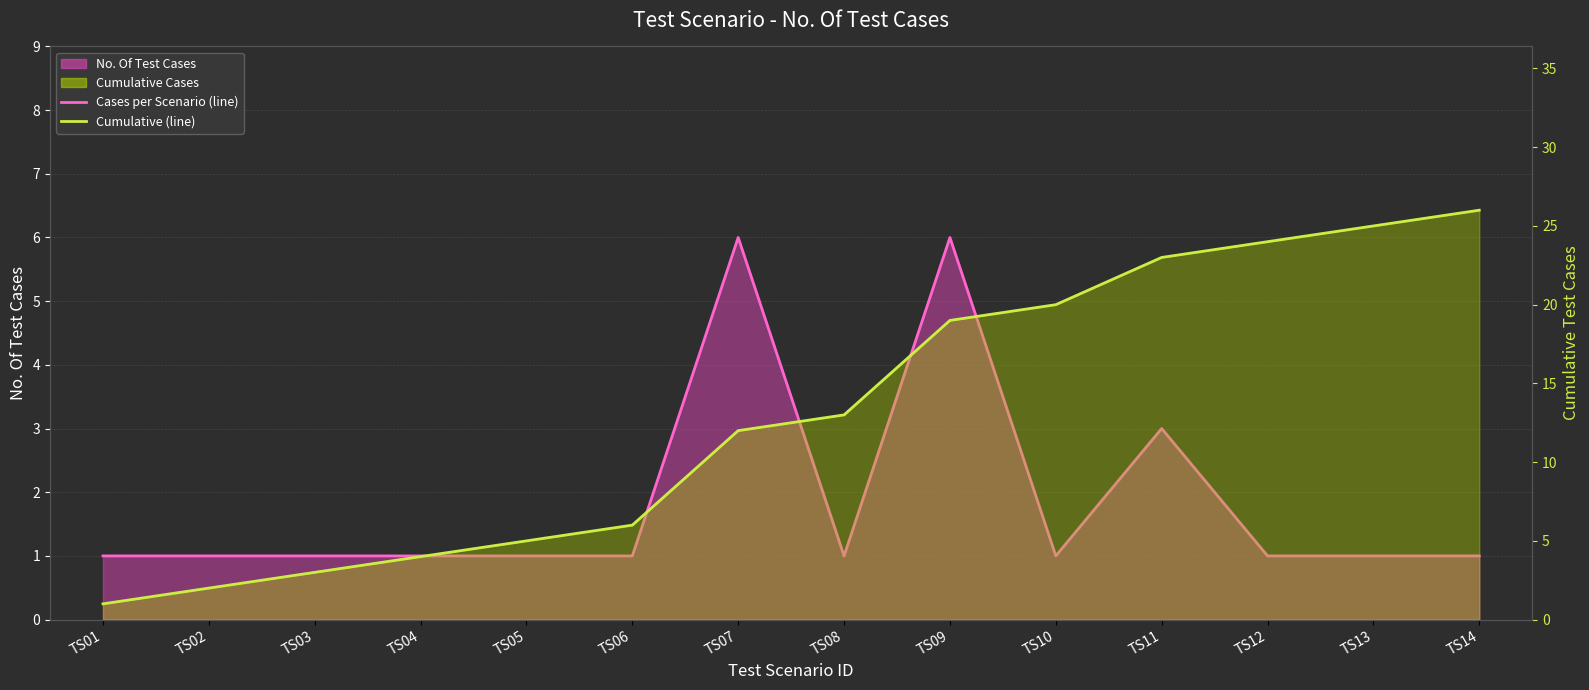

Is it true that Cumulative (line) equals 5 at TS10?

False